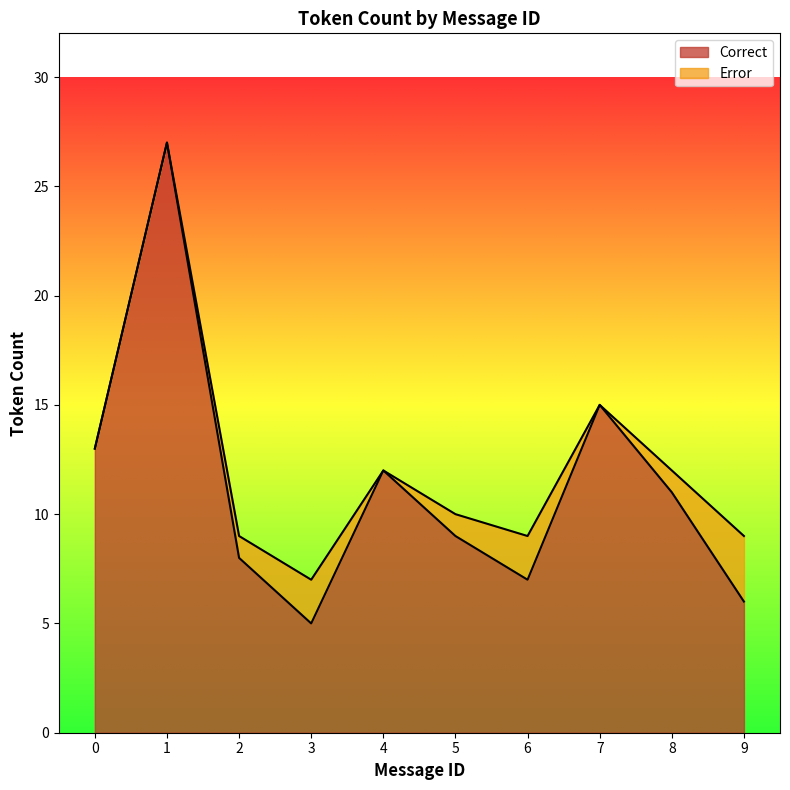

What is the difference between the second highest and second lowest values?

9